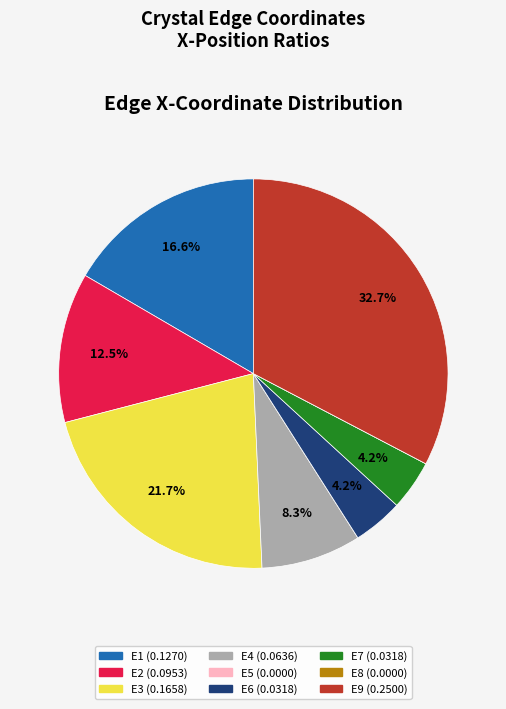

What is the largest slice in the pie chart?

E9